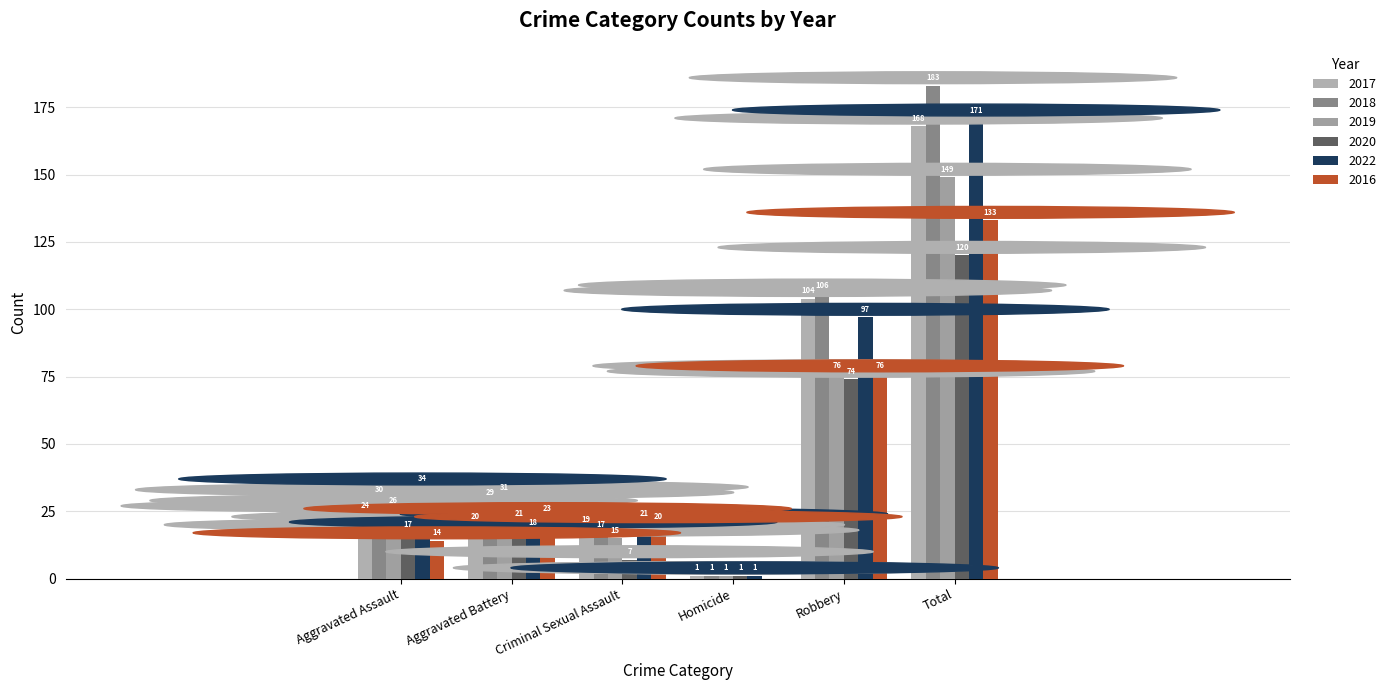

The value of 2018 at Robbery is 59. True or false?

False